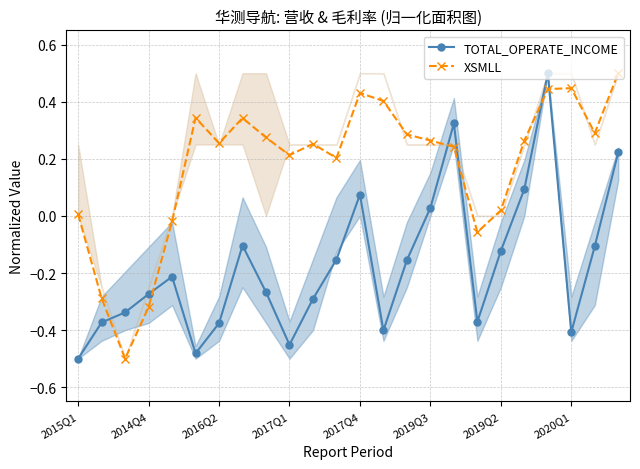

Which series has the largest total across all categories?

XSMLL